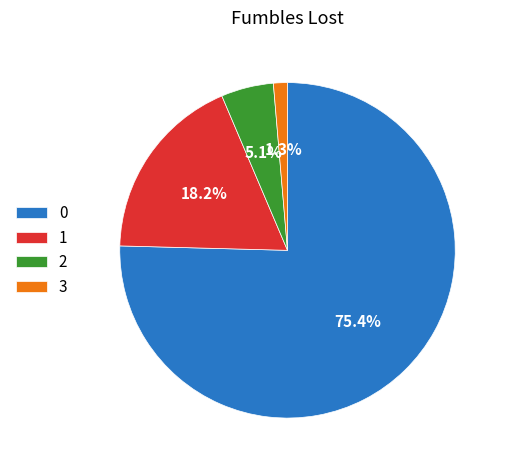

Does 2 account for over 50% of the chart?

No